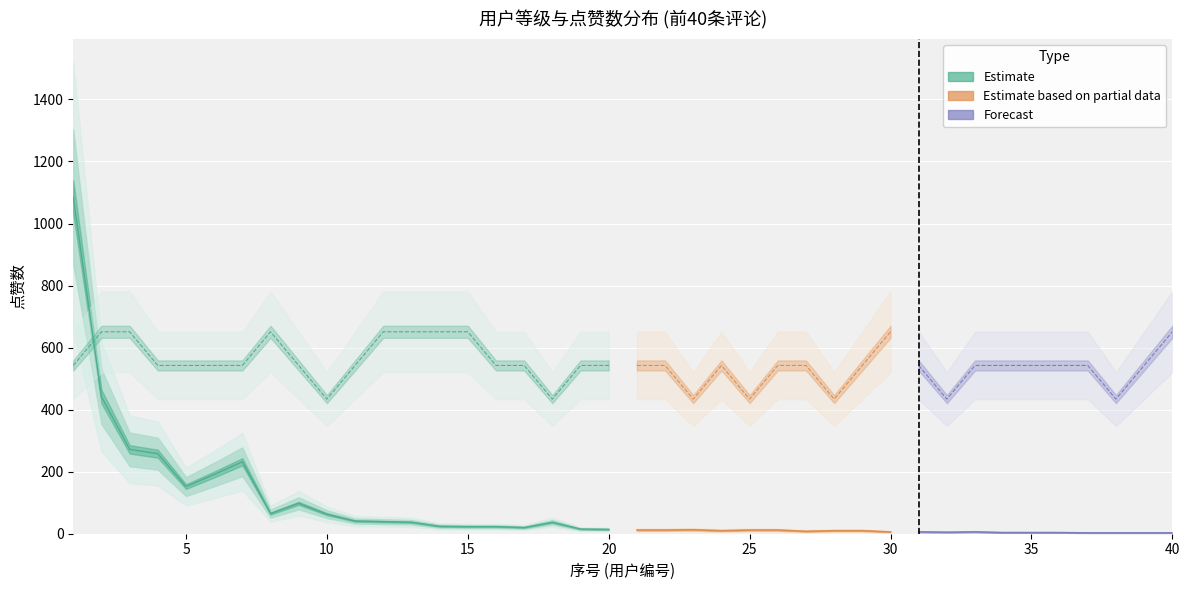

What is the total value across all series at 20?

19